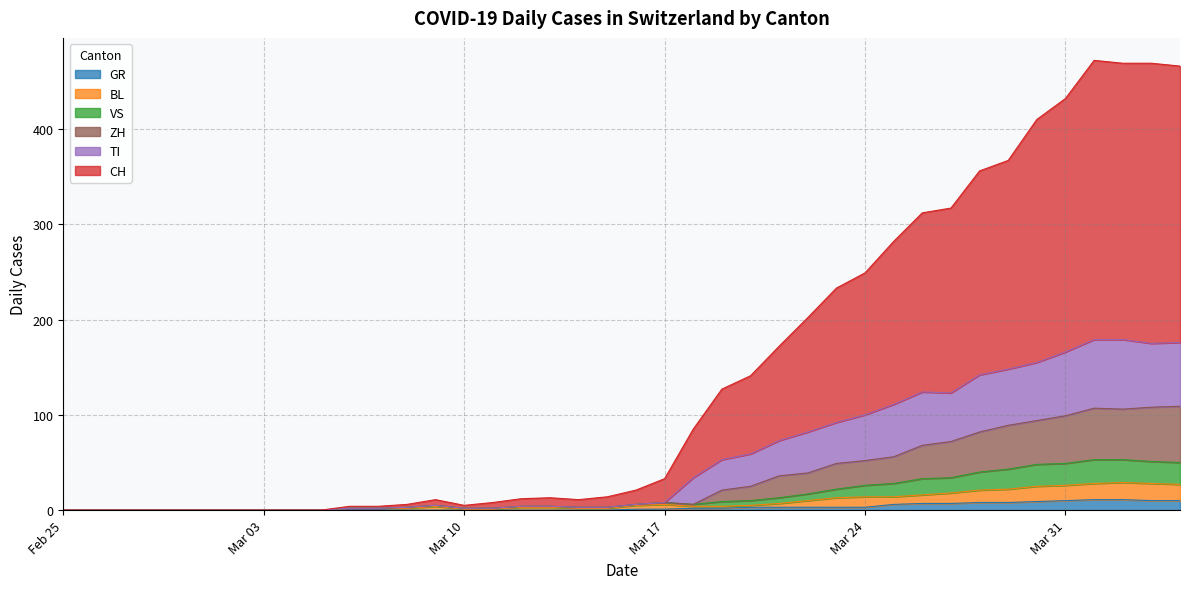

What are all the series names shown in the legend?

GR, BL, VS, ZH, TI, CH